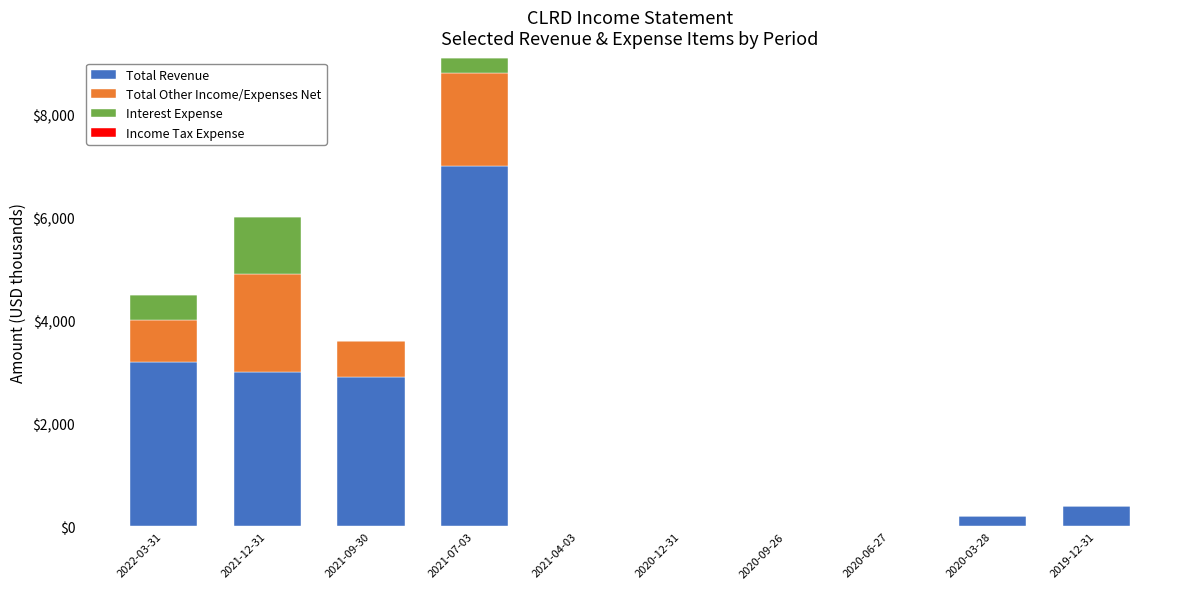

Does the chart contain stacked bars?

Yes